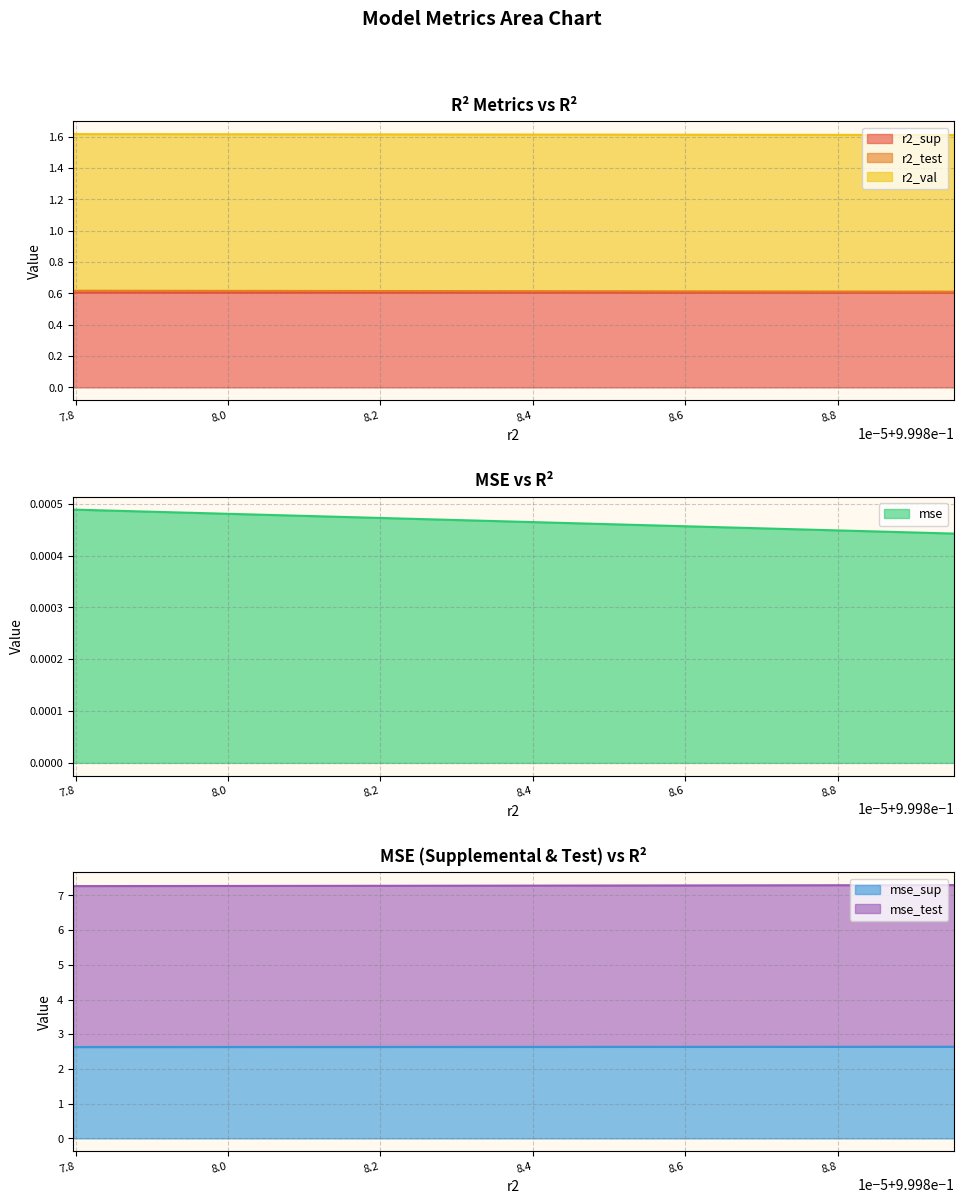

Which category has the lowest value across all series?

0.9998895307850312